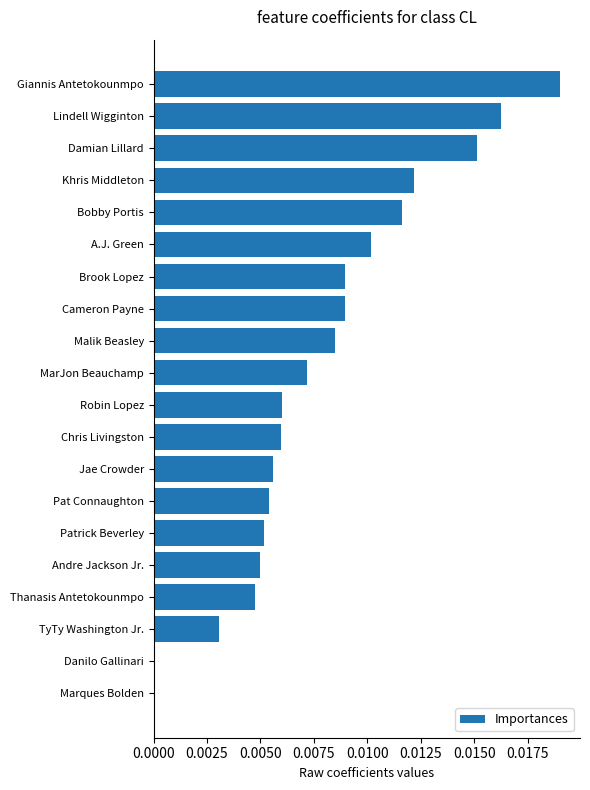

The chart shows a value of 0.0 at Lindell Wigginton. True or false?

True